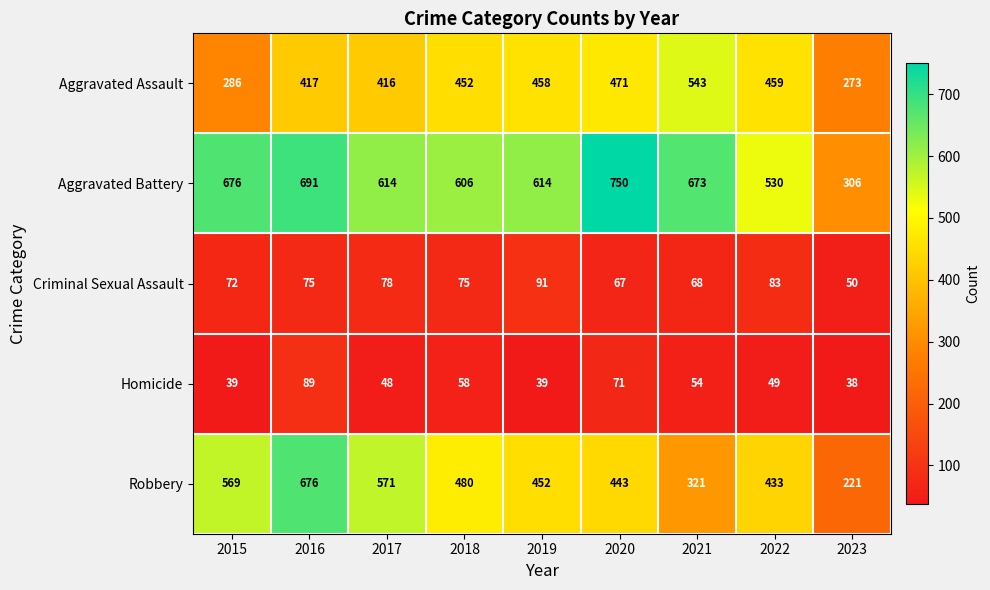

The value of Aggravated Assault at 2022 is 189. True or false?

False